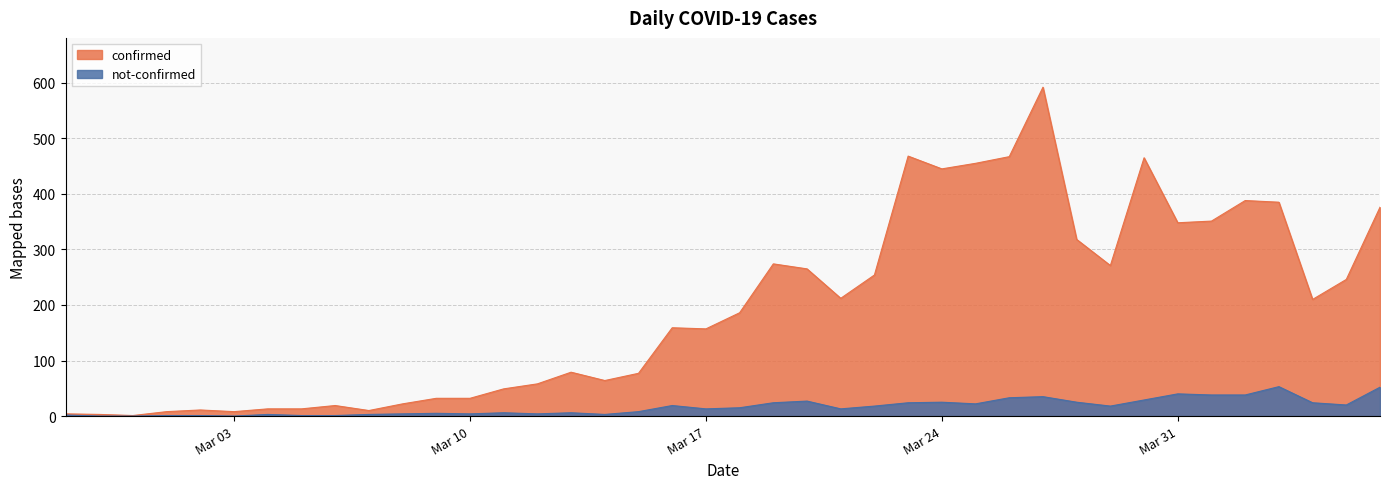

Which series has the largest total across all categories?

confirmed